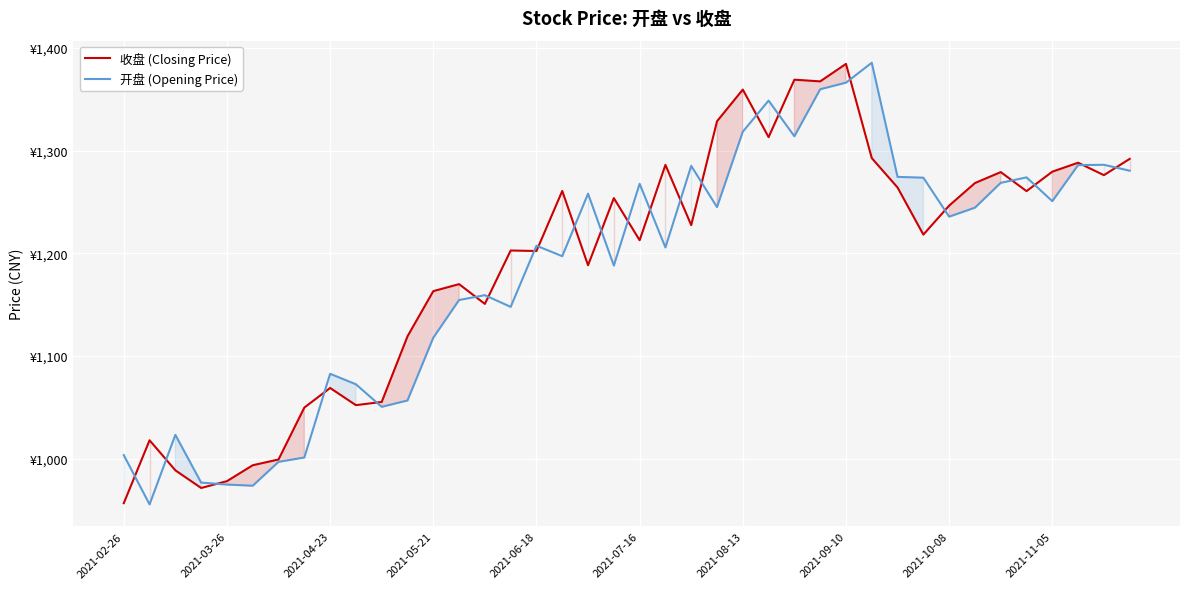

Which series has the largest total across all categories?

收盘 (Closing Price)